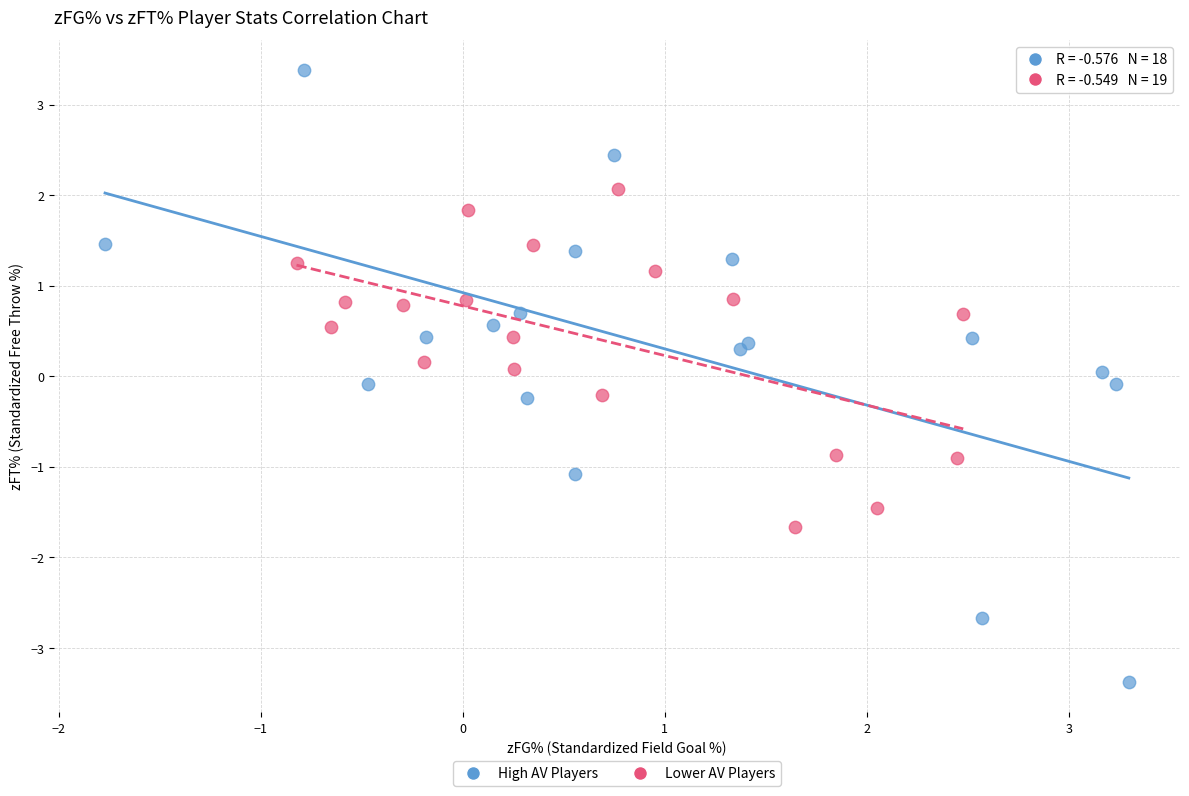

Which series reaches the minimum Y coordinate?

High AV Players